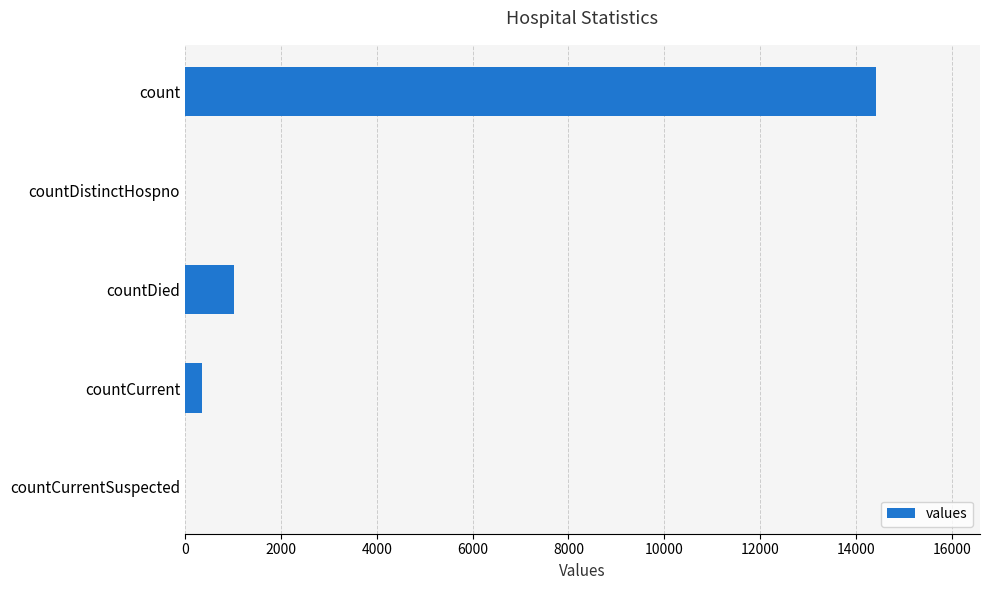

The value at count is 5598. True or false?

False